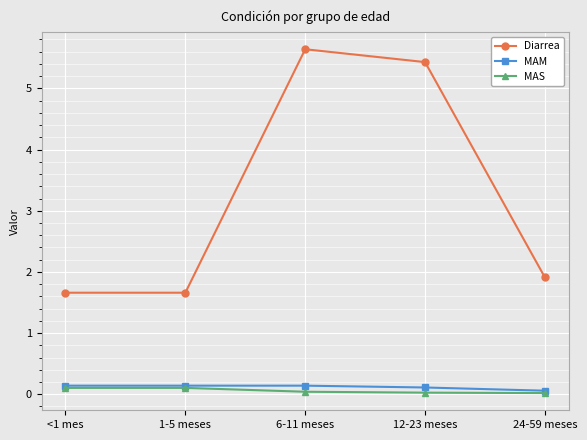

What is the label of the 1st point from the left?

<1 mes